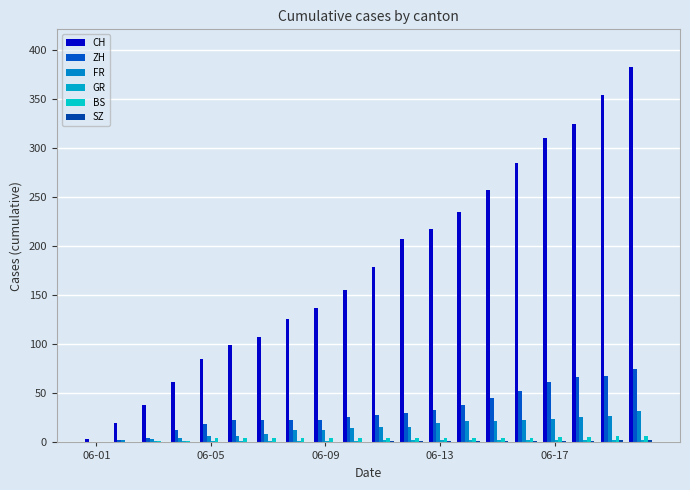

How many series are shown in this chart?

6